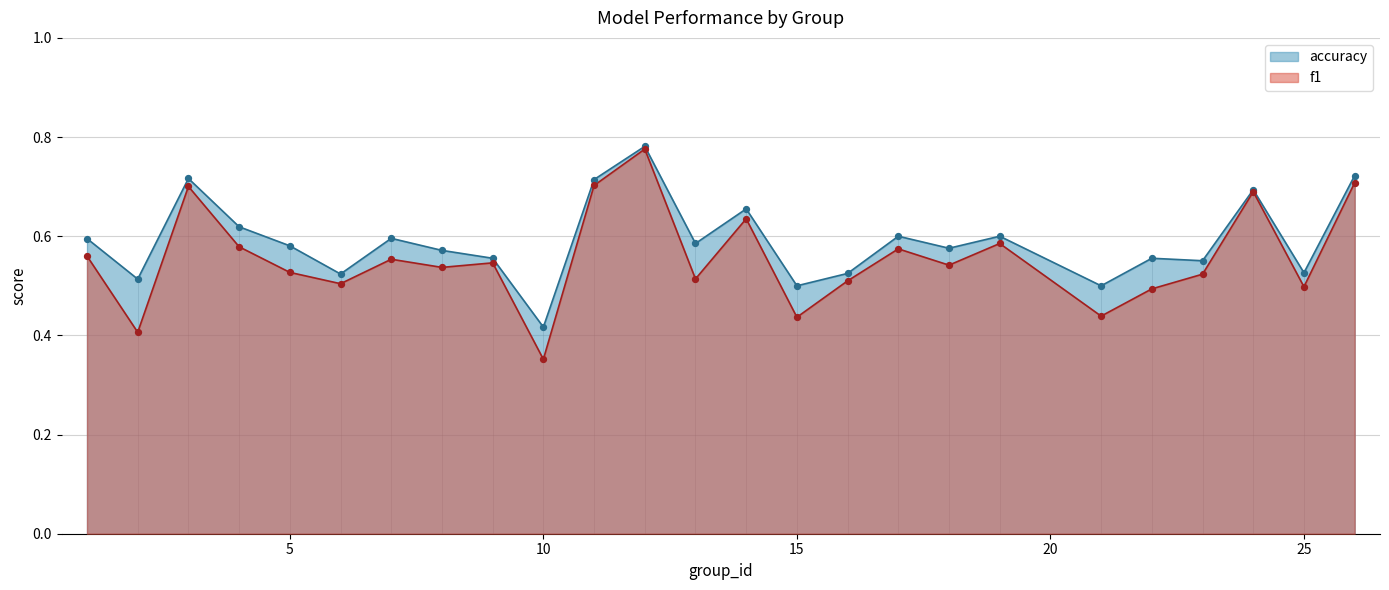

At which category is the sum across all series the highest?

12